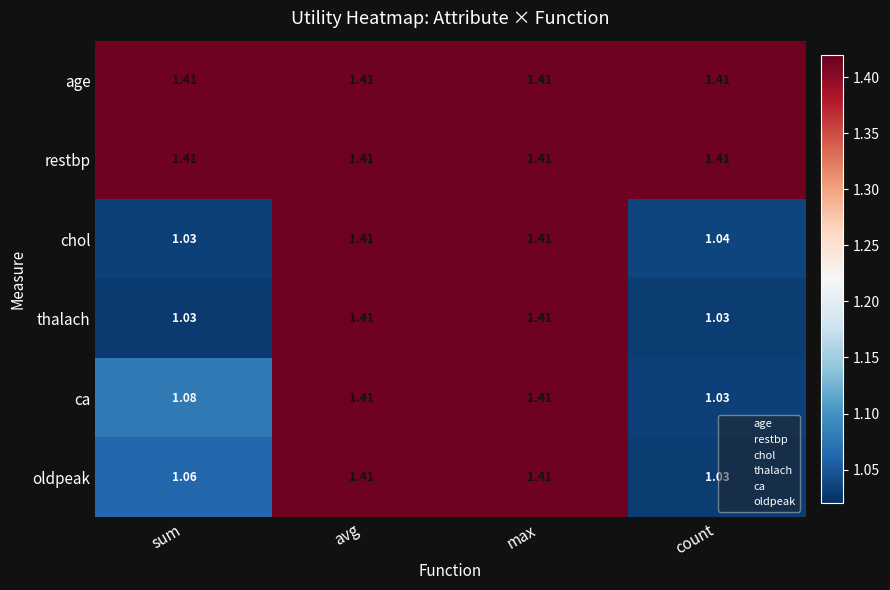

Where is chol nearest to the value 1?

sum